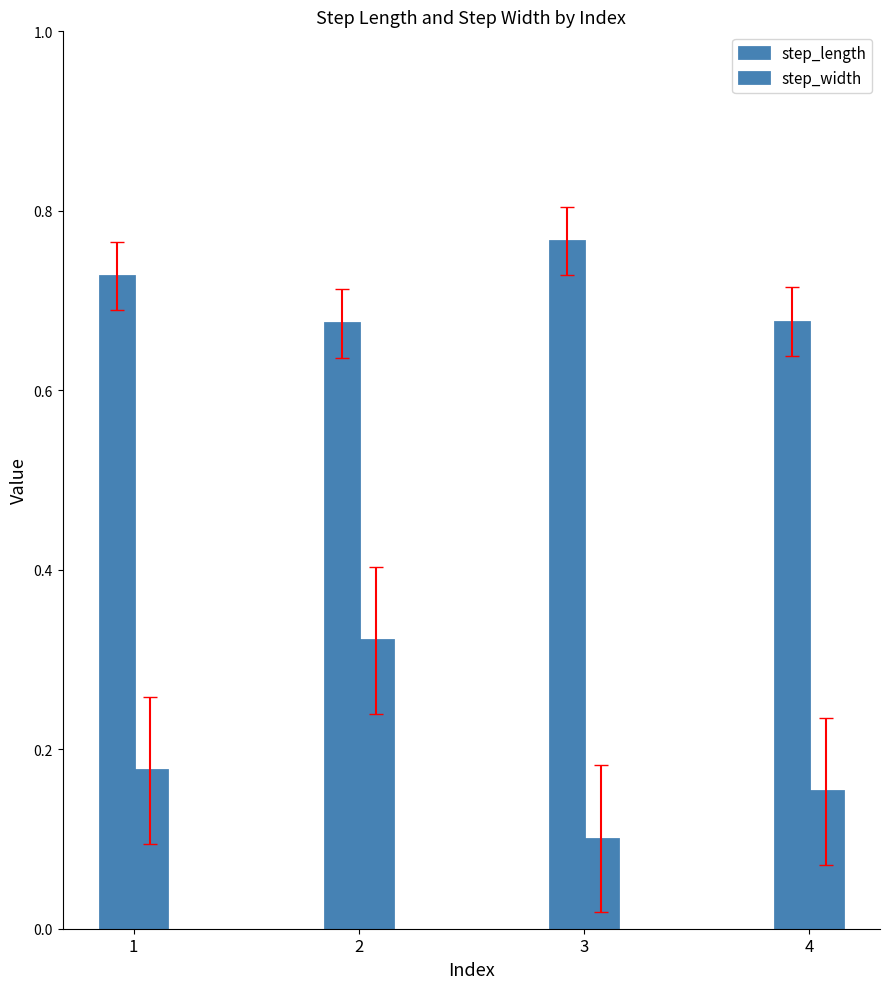

Reading left to right, extract all data points from this chart.

step_length: 0.7	0.7	0.8	0.7
step_width: 0.2	0.3	0.1	0.2